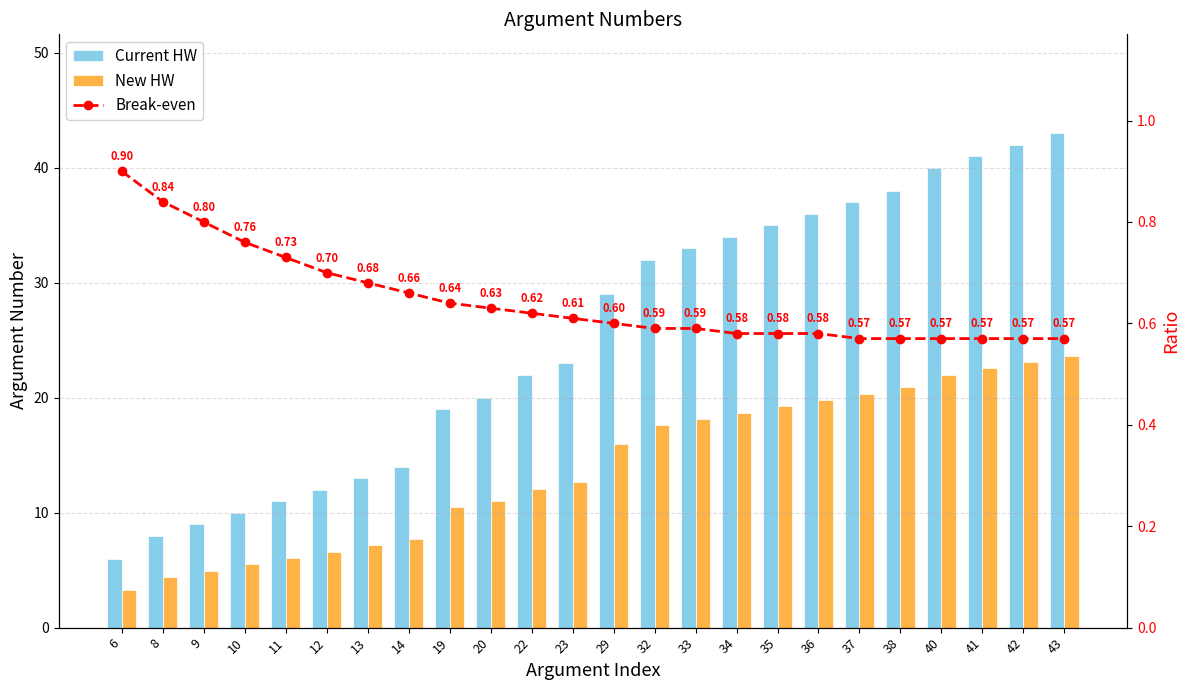

At which label does New HW reach its minimum?

6